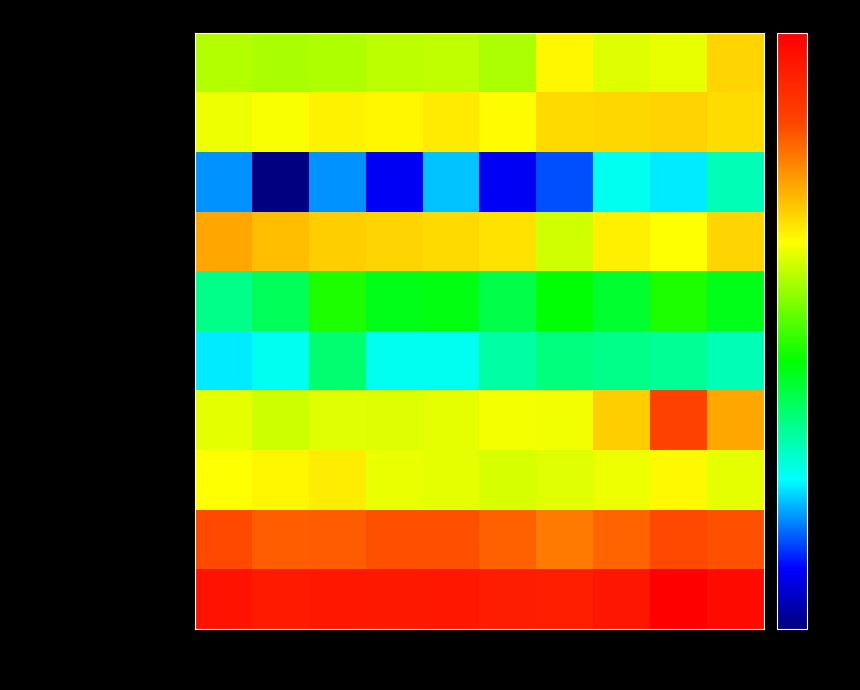

At 2020, list the series in order from smallest to largest.

Arson, Homicide, Criminal Sexual Assault, Aggravated Assault, Robbery, Motor Vehicle Theft, Aggravated Battery, Burglary, Theft, Total